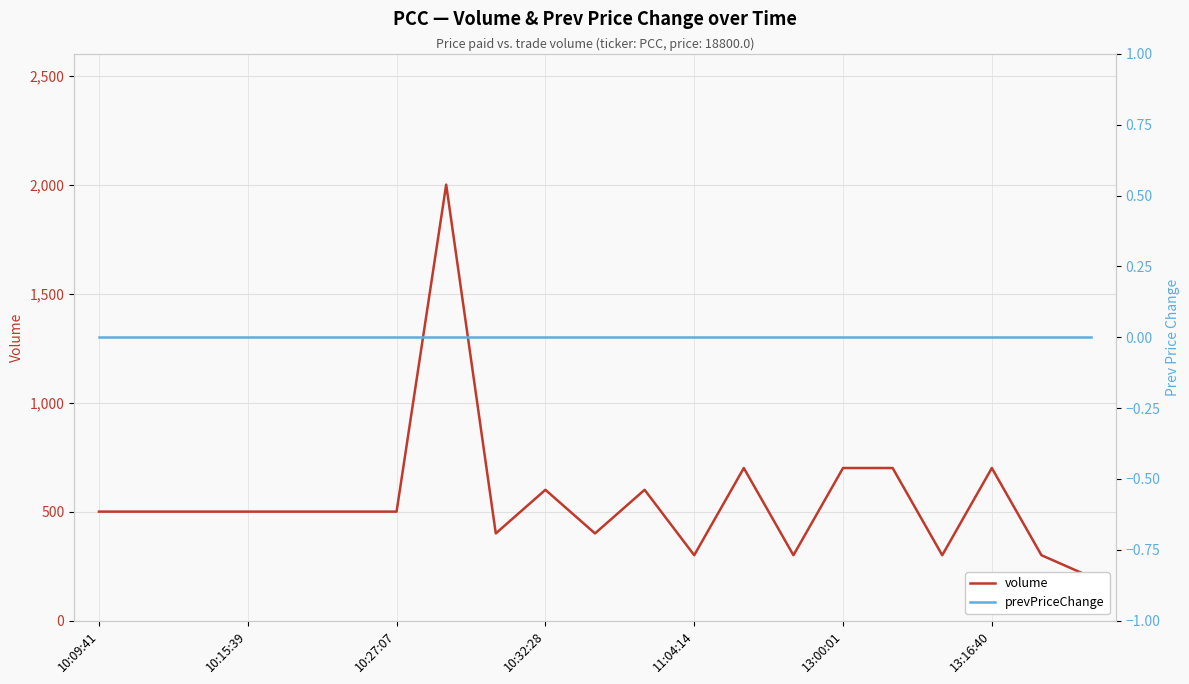

At 20, list the series in order from smallest to largest.

prevPriceChange, volume